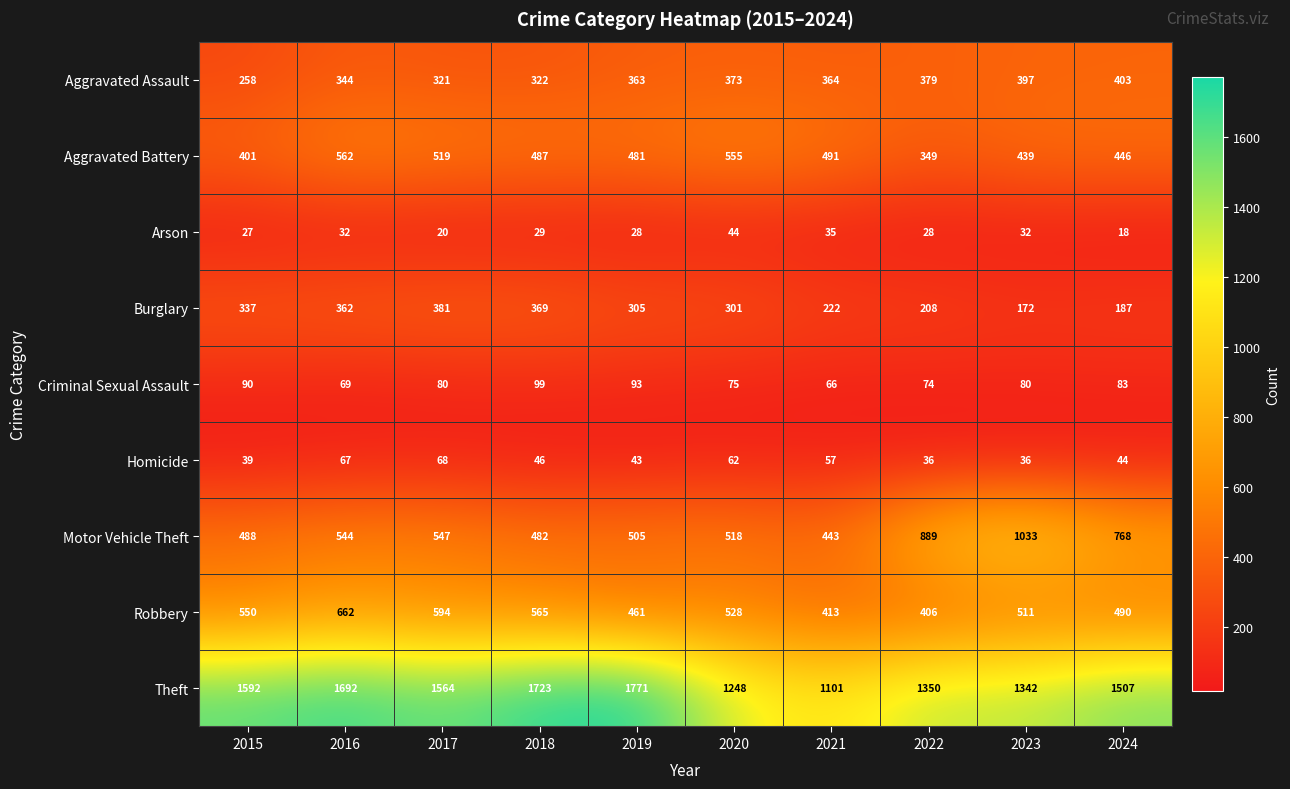

At which category does the chart reach its peak across all series?

2019